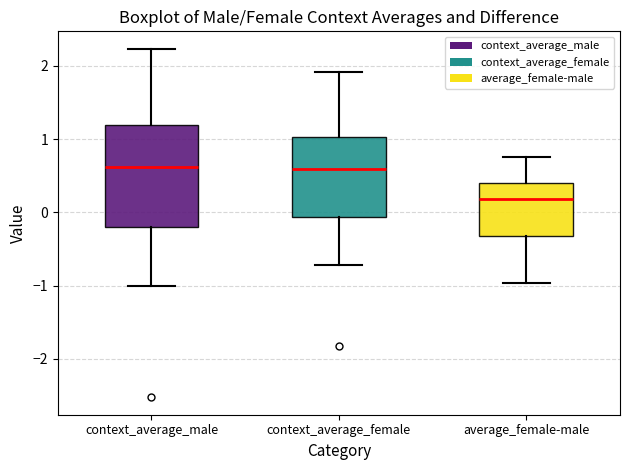

Which box's median line is the lowest?

average_female-male